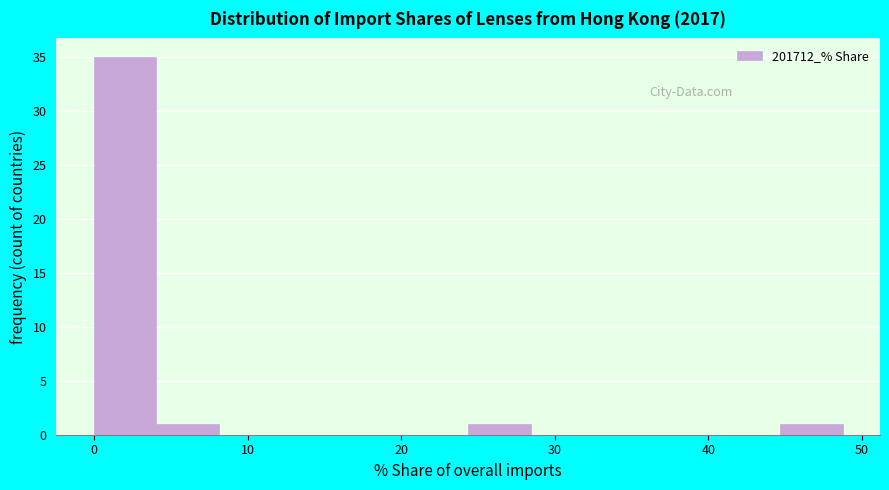

Over which range of the x-axis is the bar tallest?

0 to 4